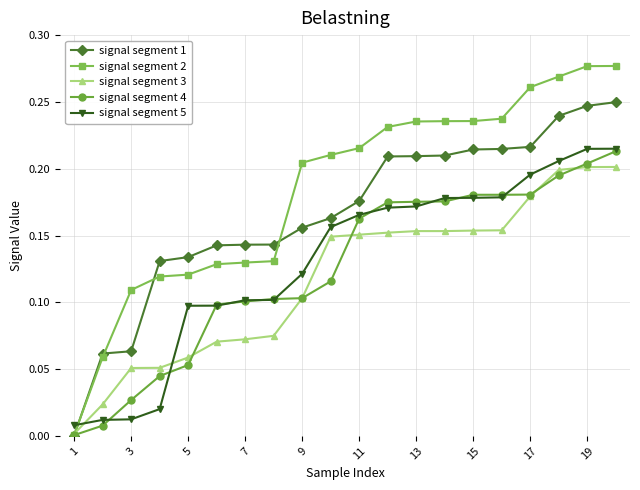

Which series has the widest spread of values?

signal segment 2